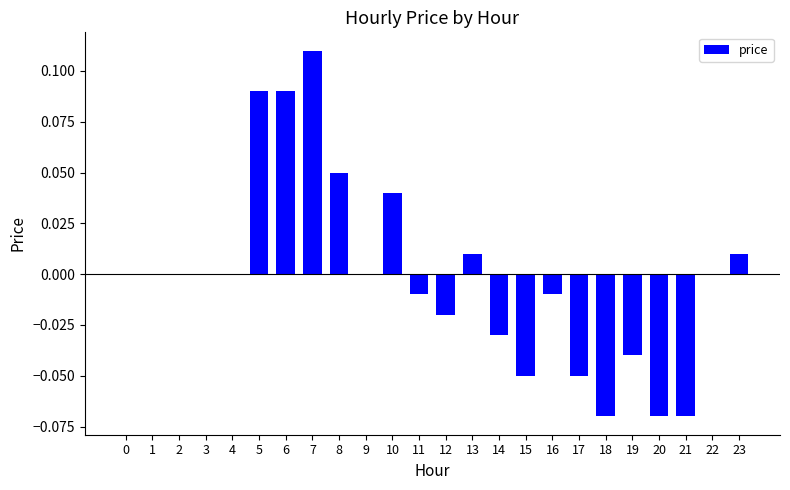

Which category has the highest value across all series?

7